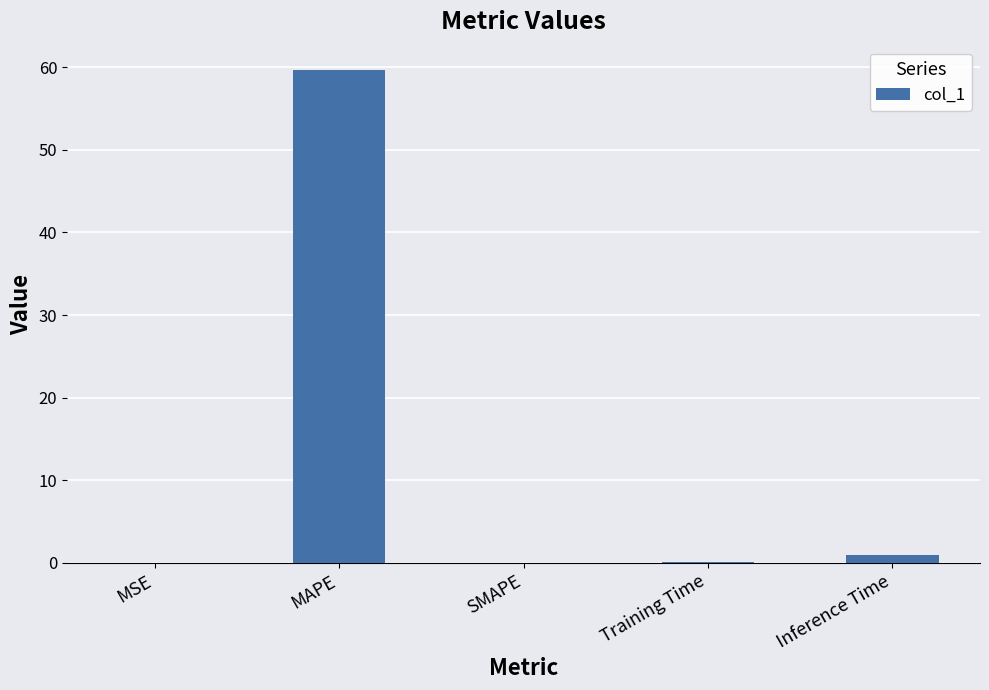

What is the change in value from MAPE to SMAPE?

-59.6